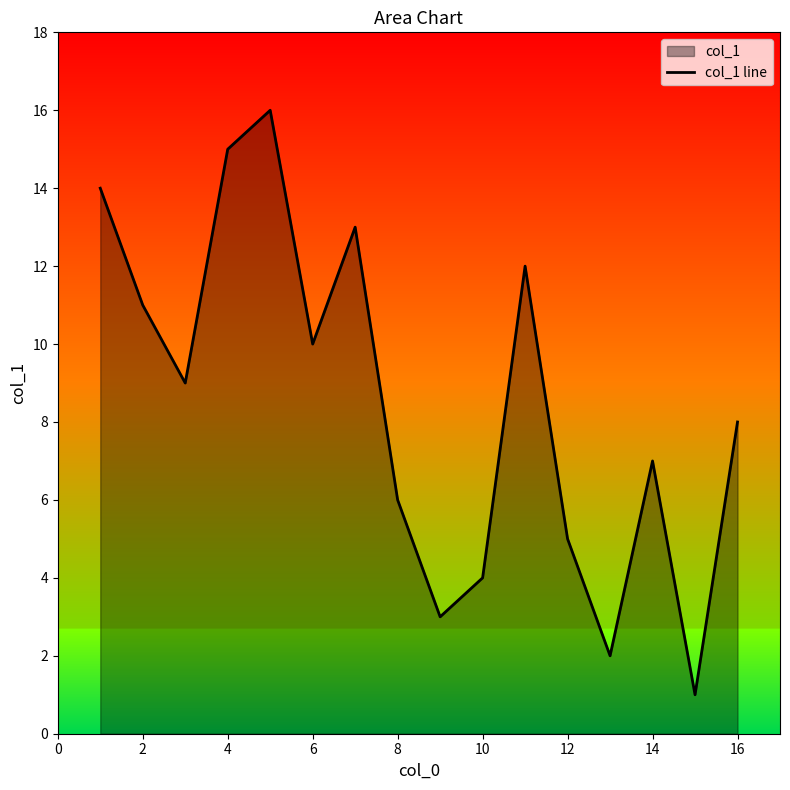

What is the maximum value shown in the chart?

16